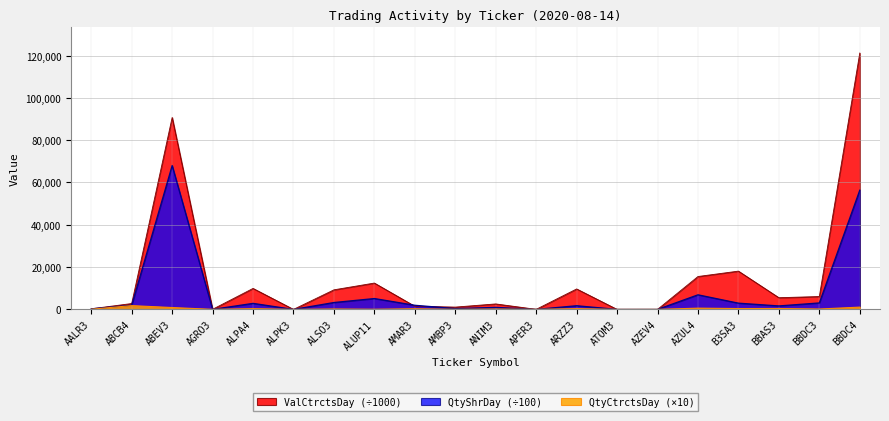

At which category is the sum across all series the highest?

BBDC4